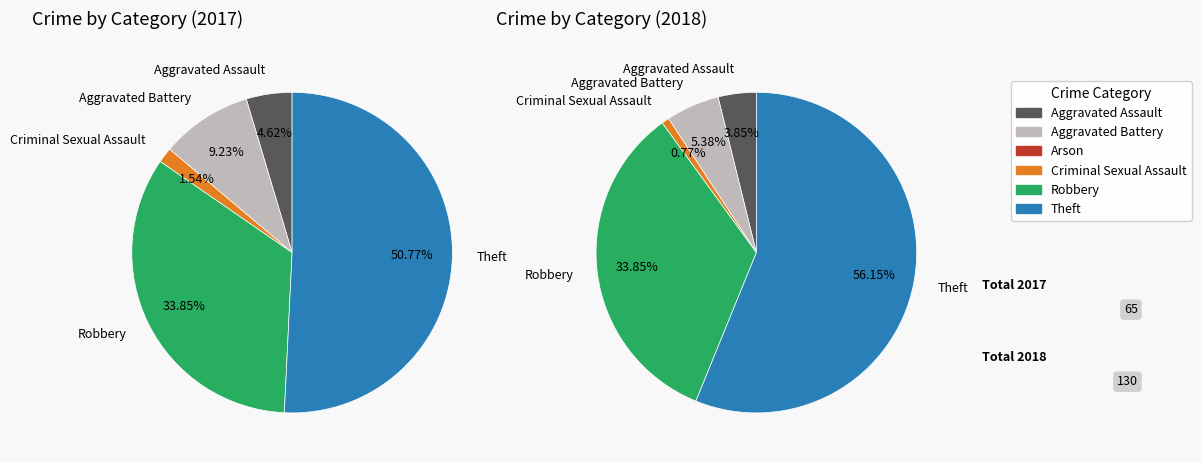

Is Theft the majority of the pie?

Yes